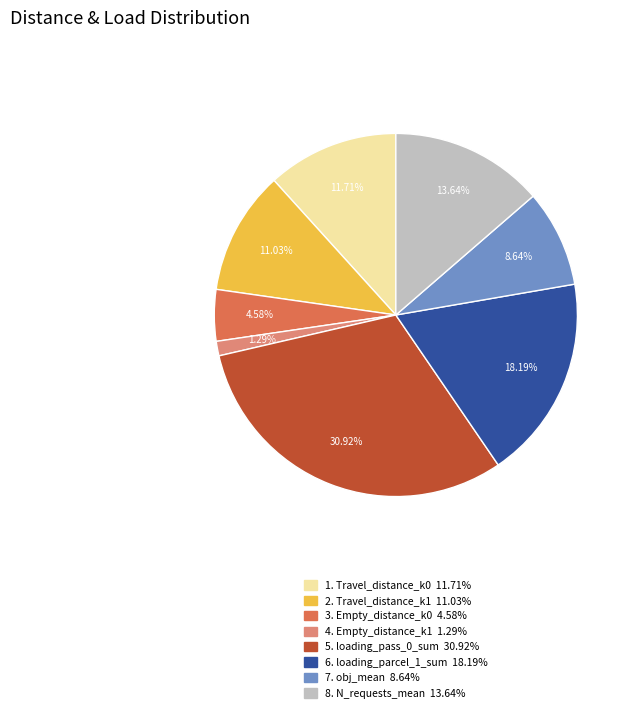

Is there a majority slice in this chart?

No